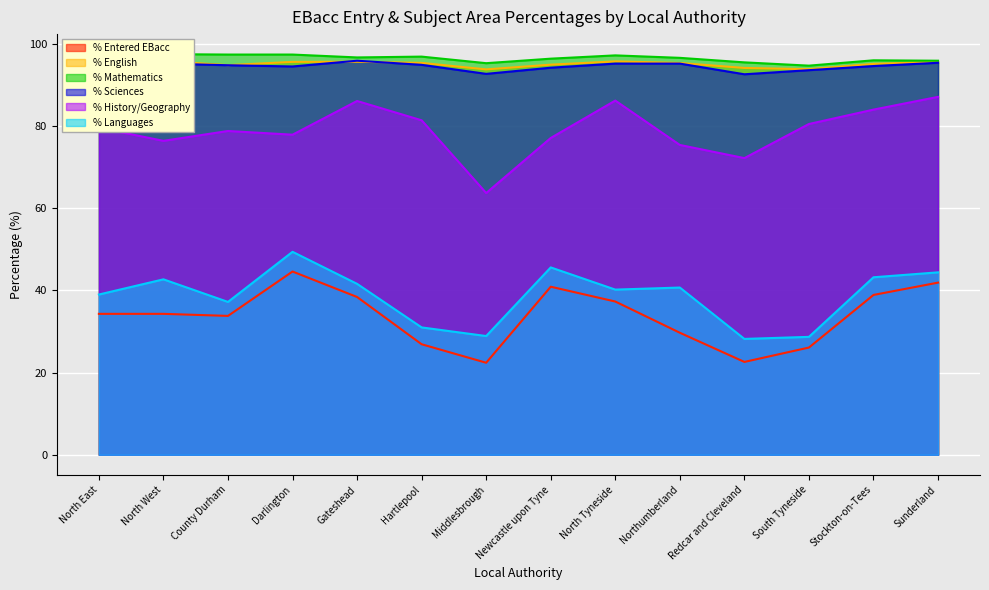

What is the sum of the % English values at Hartlepool and Darlington?

191.0